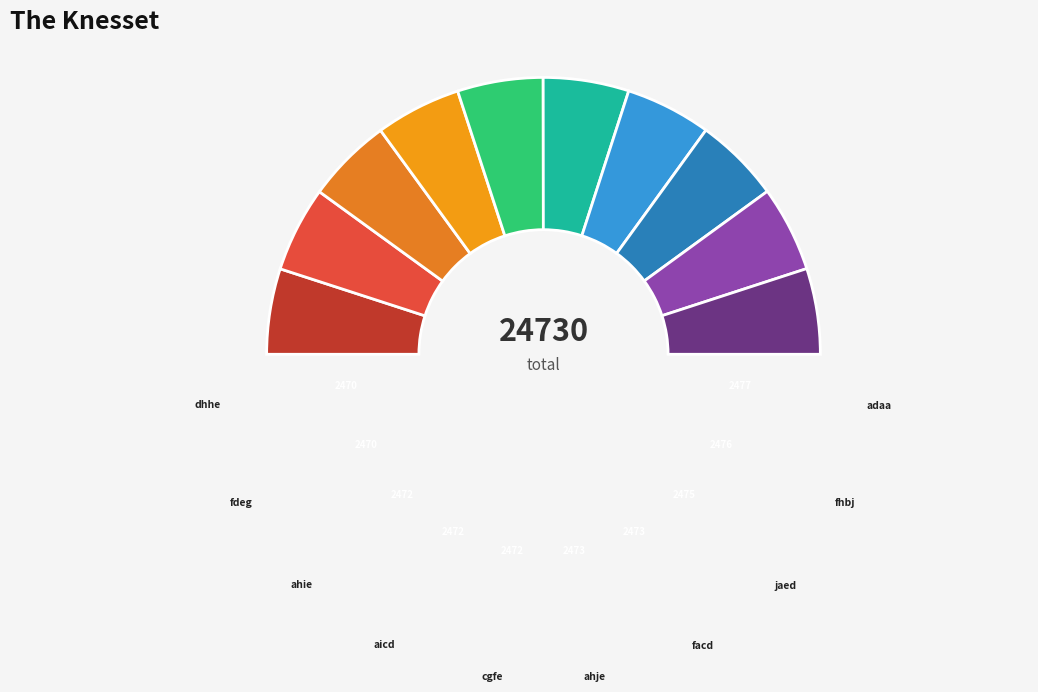

Which slice is the largest?

adaa